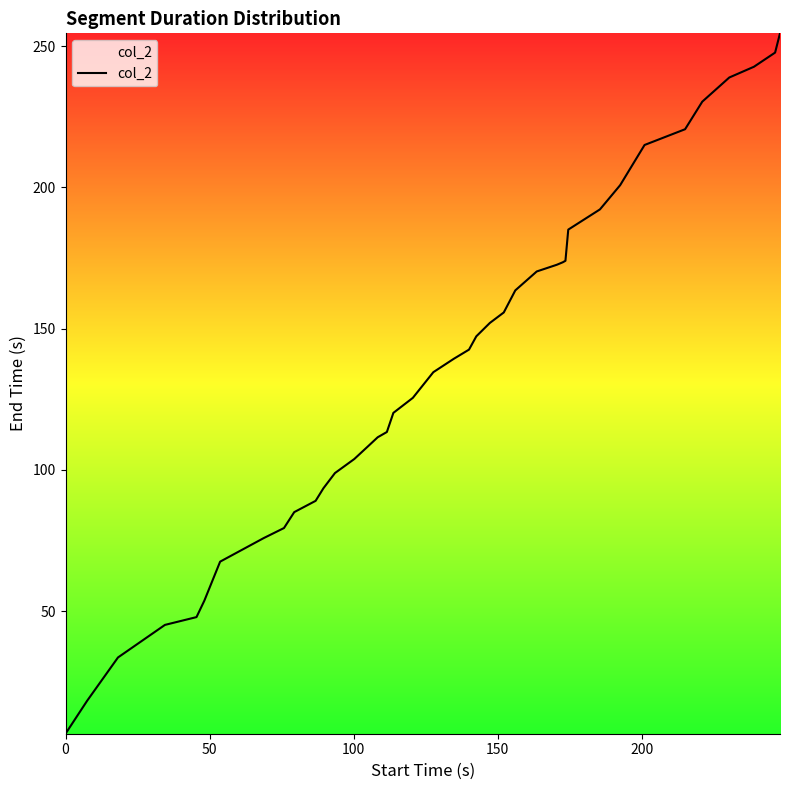

What is the minimum value shown in the chart?

6.5